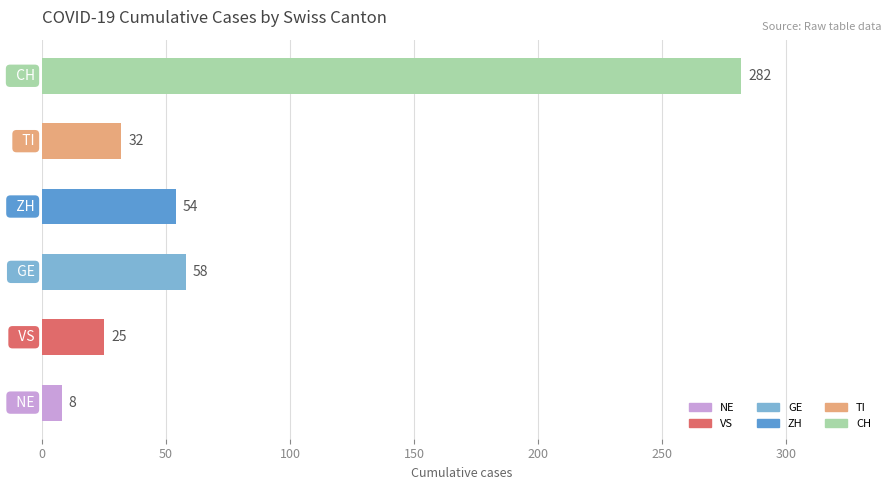

True or false: the data shows 58 at GE.

True